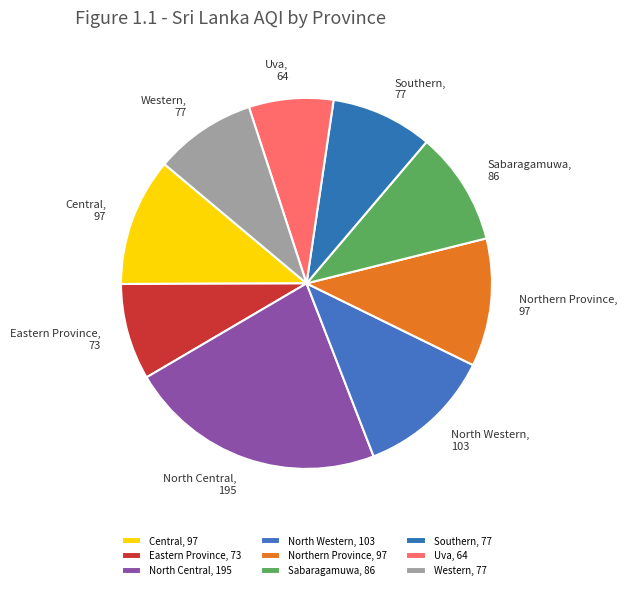

Count the number of slices in the pie.

9